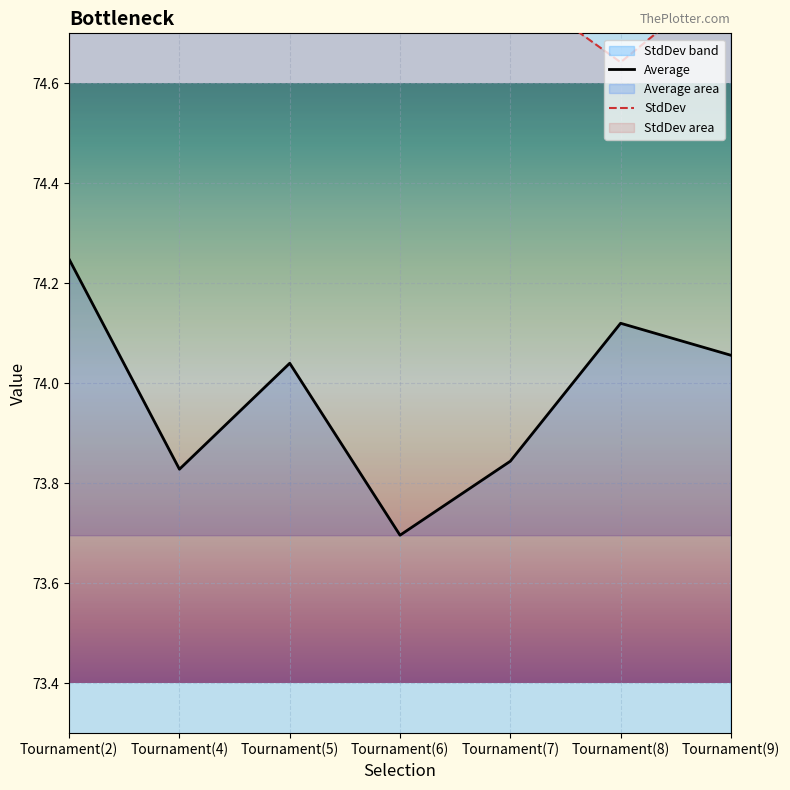

Is it true that Average equals 99.2 at Tournament(9)?

False